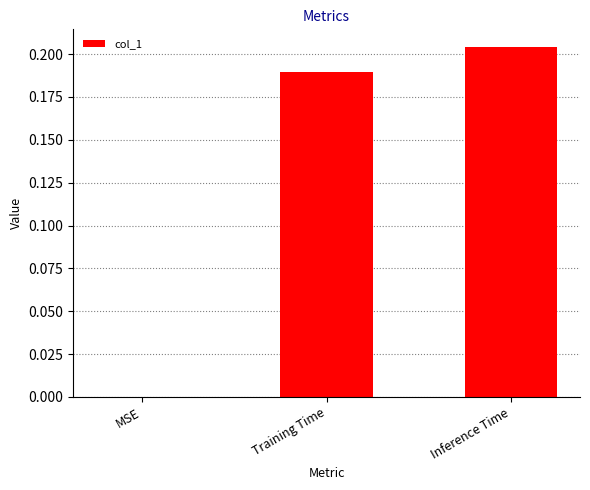

Between MSE and Training Time, which is larger?

Training Time